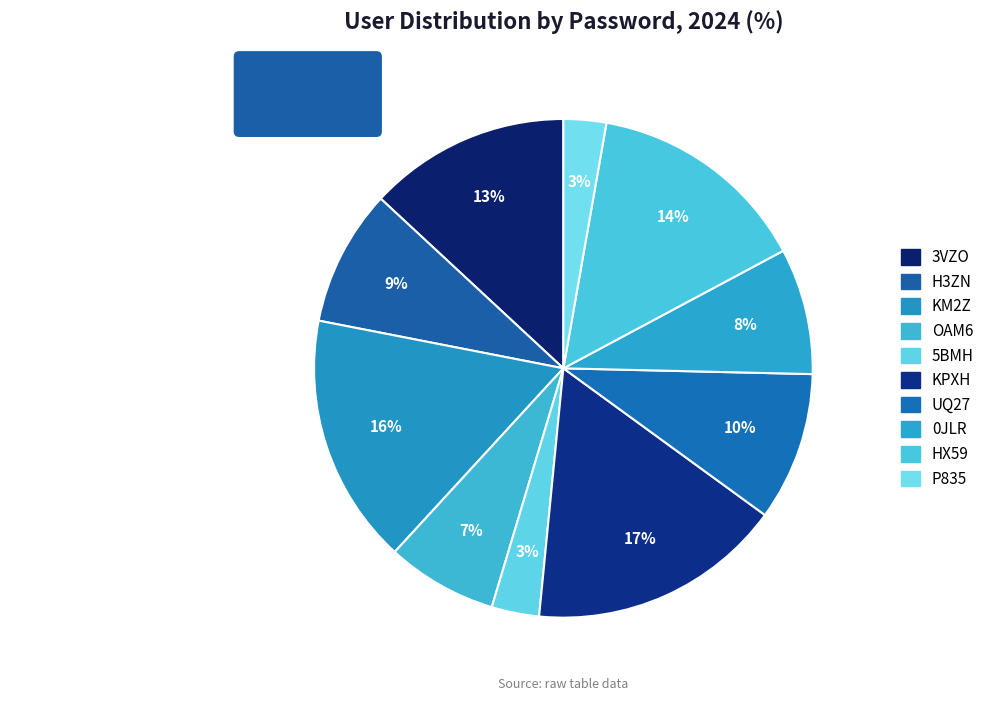

How many slices are in this pie chart?

10